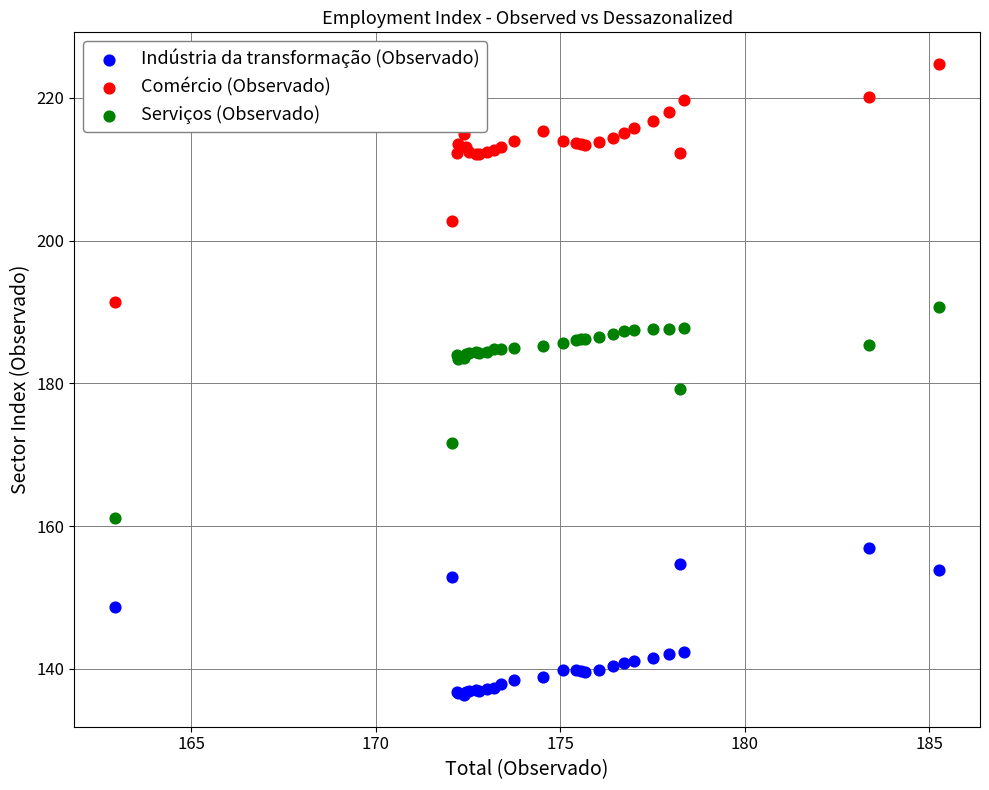

What is the X range (max minus min) for the scatter plot?

22.3